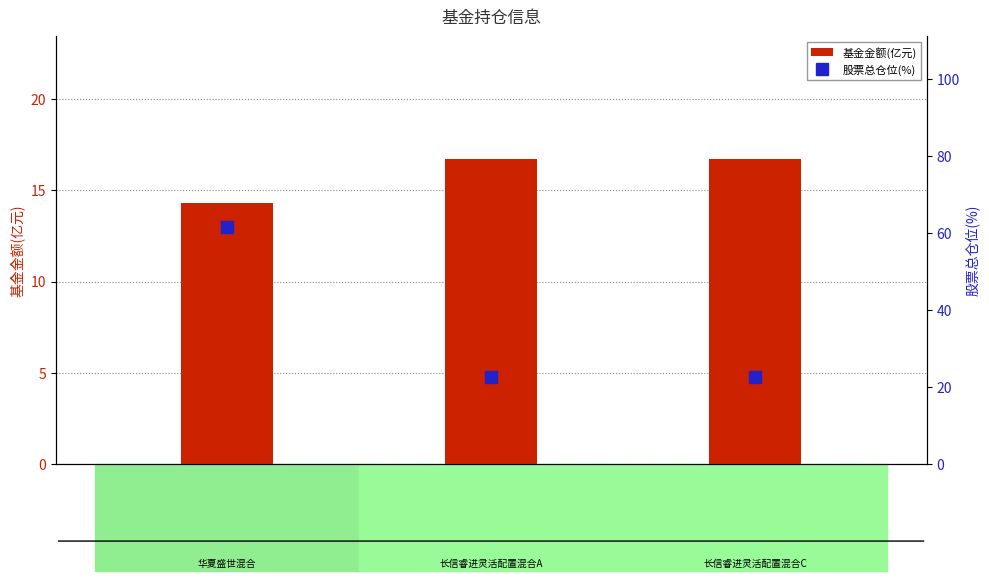

What is the spread (max minus min) of values at 519957?

6.0